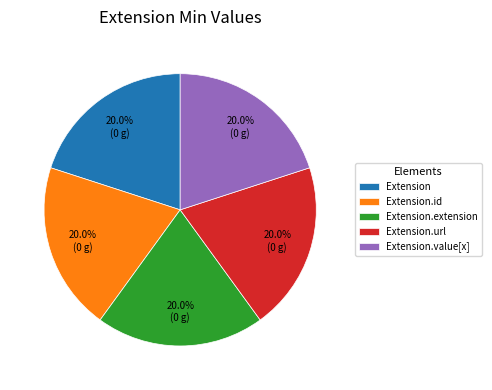

True or false: Extension.url accounts for 99% of the total.

False